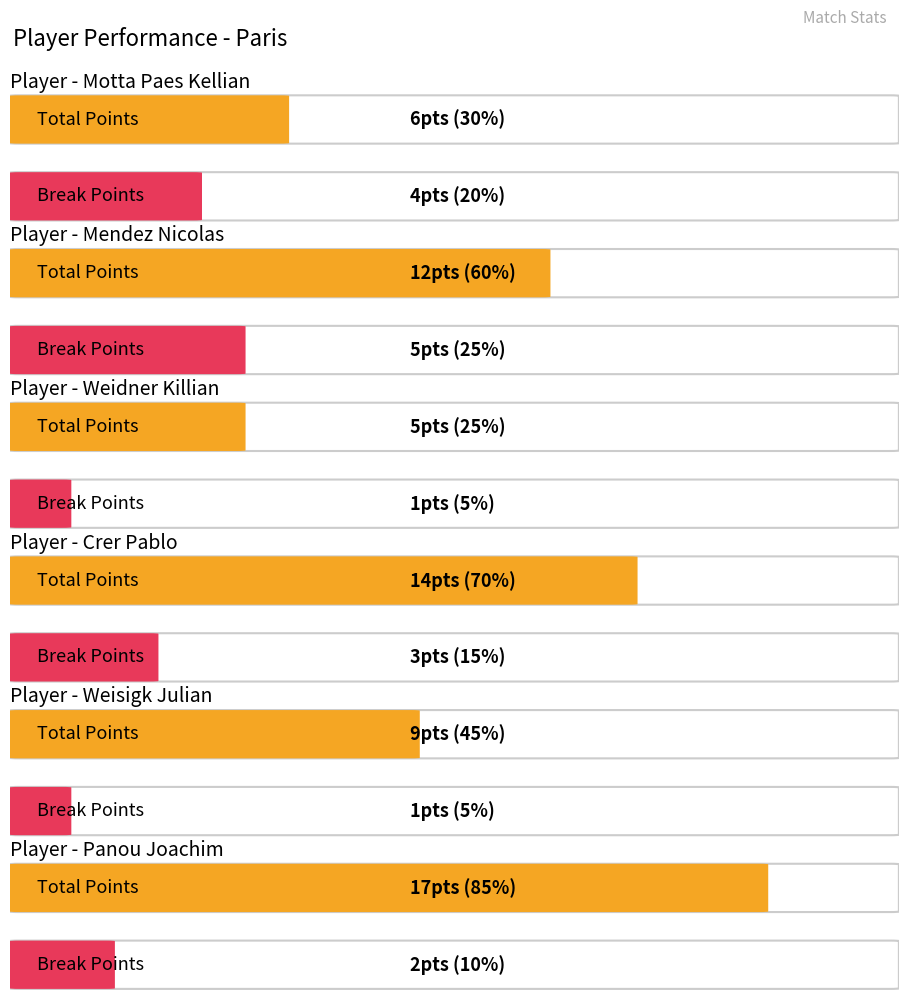

Reading right to left, what are all the values shown in this chart?

Total Points: 17	9	14	5	12	6
Break Points: 2	1	3	1	5	4